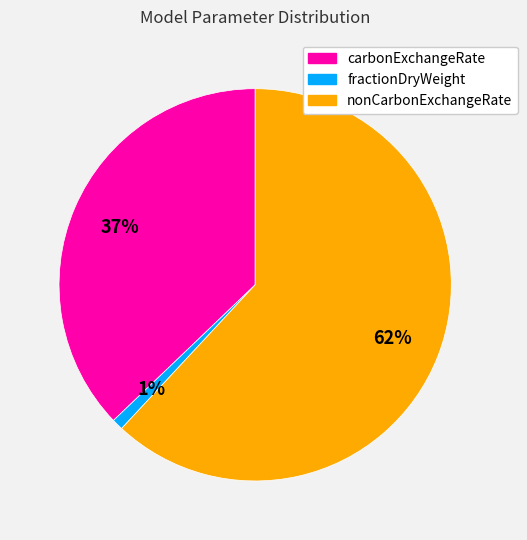

To the nearest percent, what is the difference between the nonCarbonExchangeRate and carbonExchangeRate slice percentages?

25%